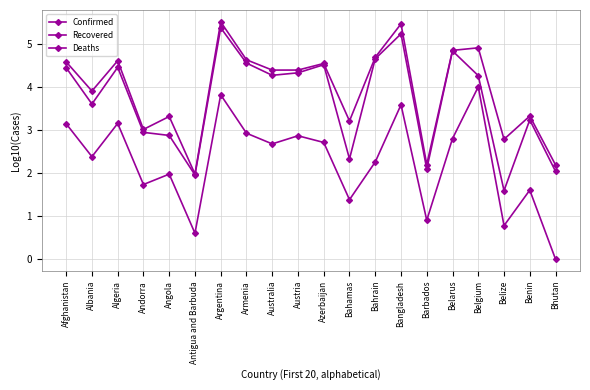

Does the chart have visible grid lines?

Yes